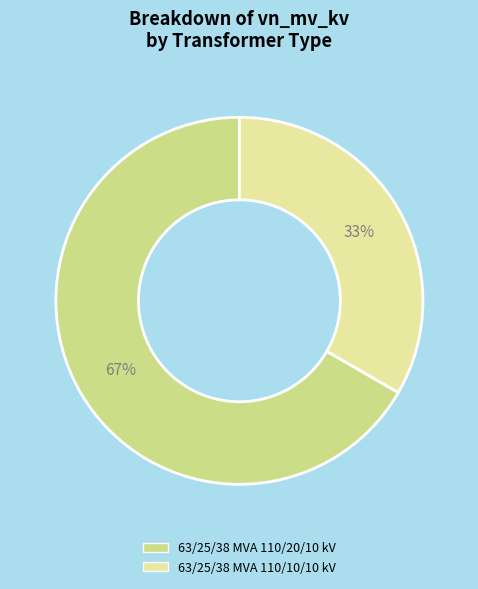

Approximately how many times larger is the value at 63/25/38 MVA 110/20/10 kV compared to 63/25/38 MVA 110/10/10 kV?

2.0